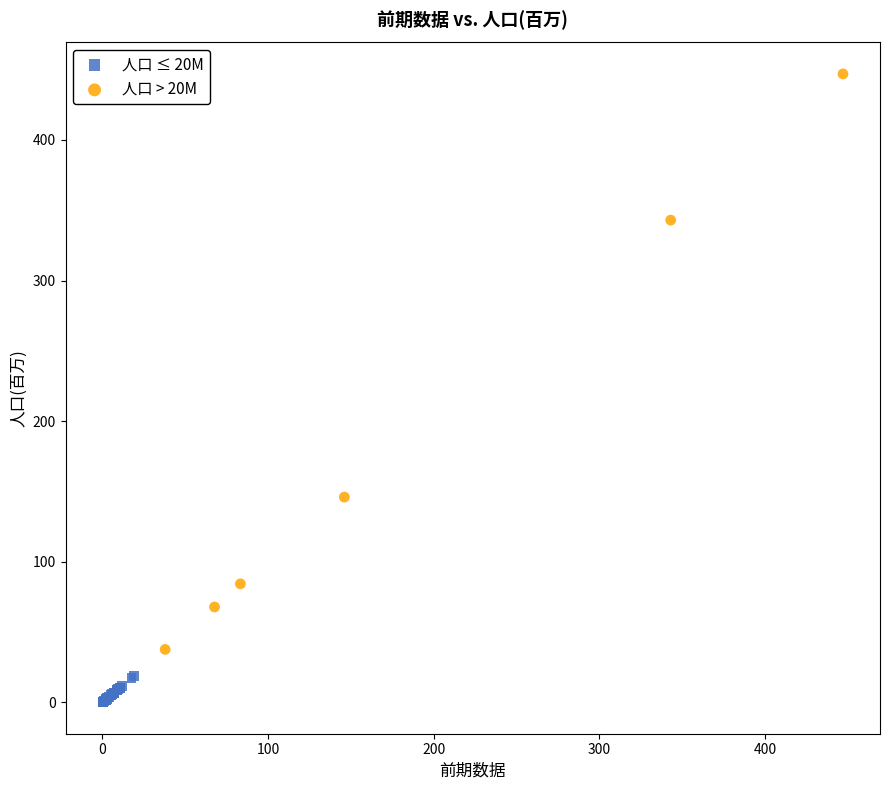

Which series reaches the minimum Y coordinate?

人口 ≤ 20M